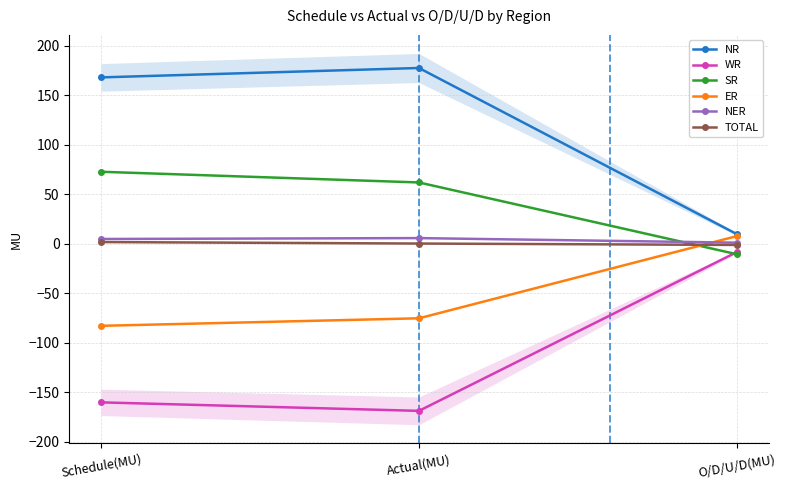

What position from the left is Actual(MU)?

2